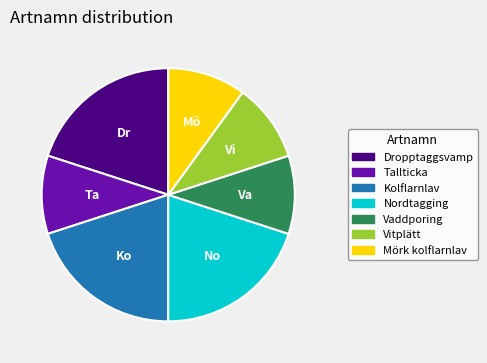

Does Vitplätt represent more than half of the total?

No